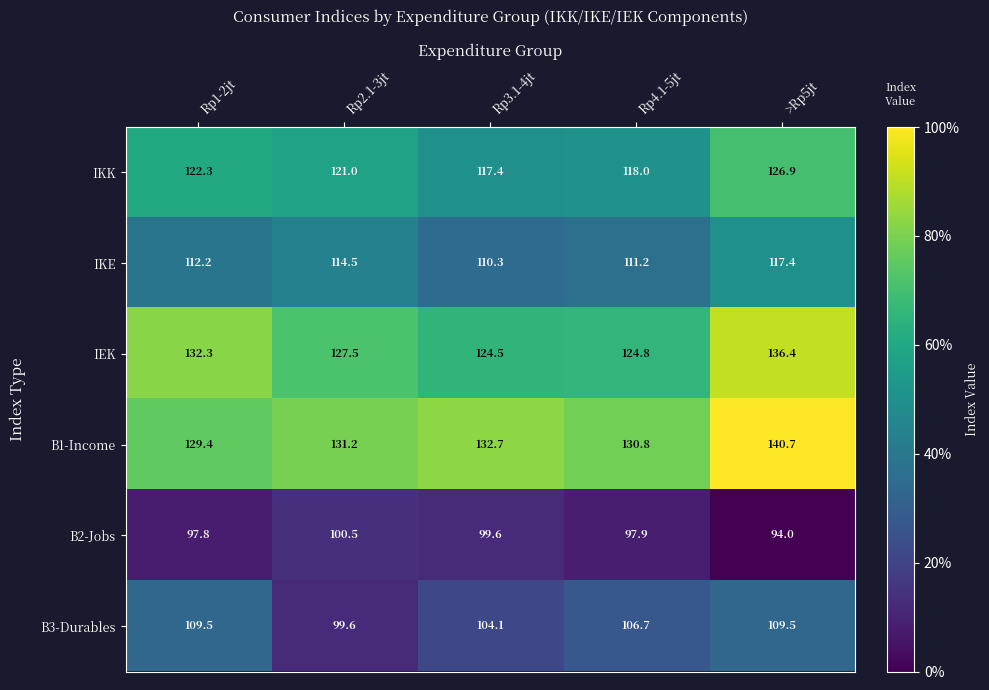

Which series has the largest total across all categories?

B1-Income